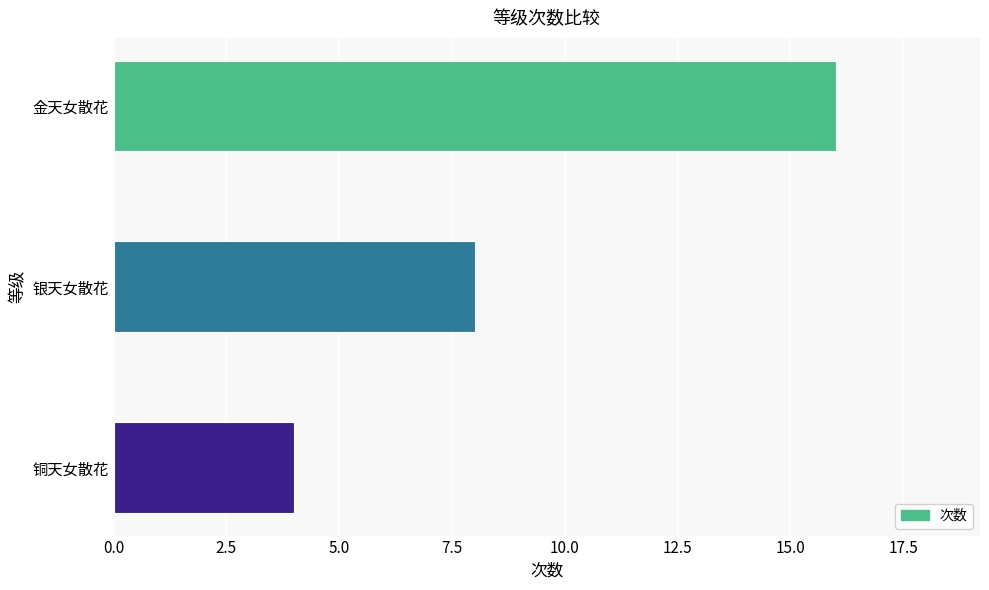

What is the sum of all values?

28